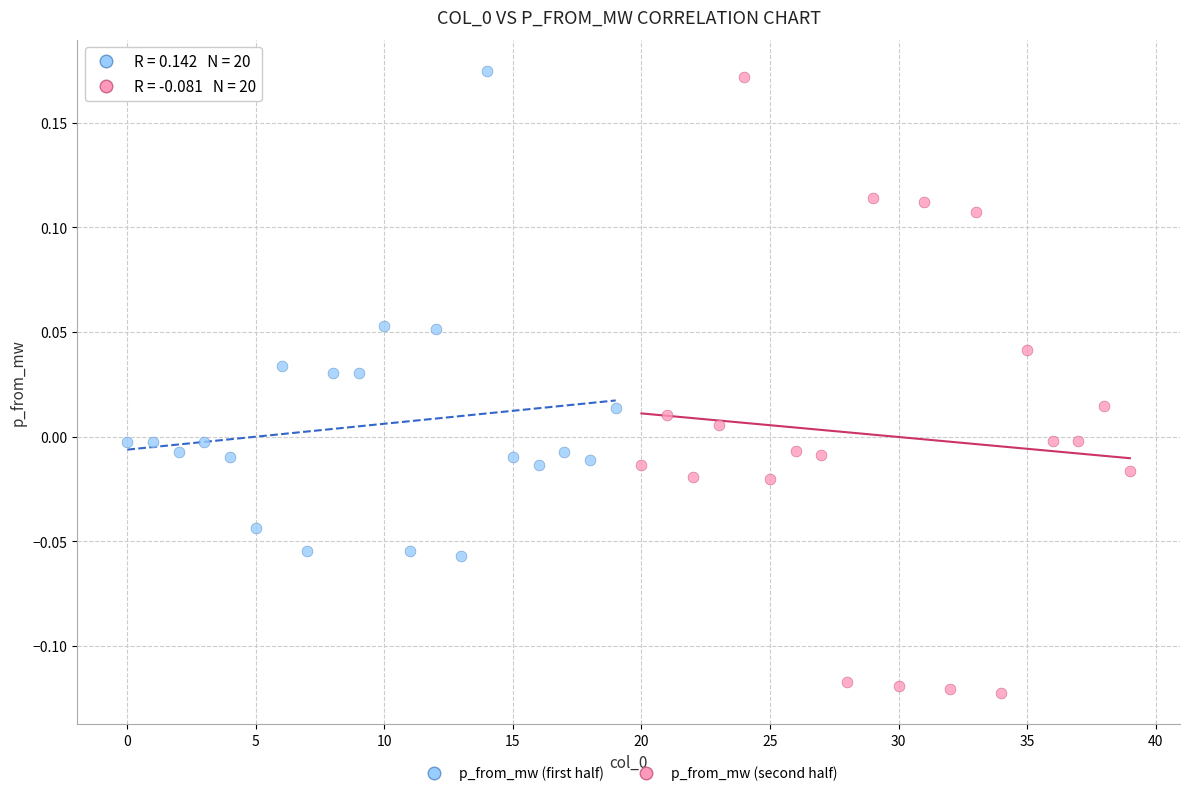

Which series contains the lowest Y value?

p_from_mw (second half)